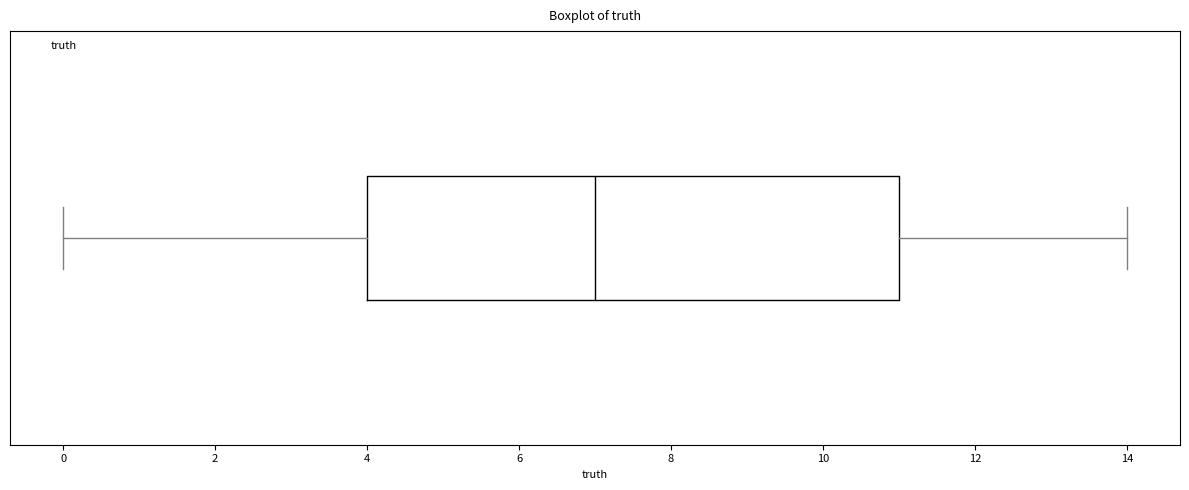

Where does the left whisker of the box end on the x-axis? The values are not printed on the chart, so give them approximately, as read against the axis.

0